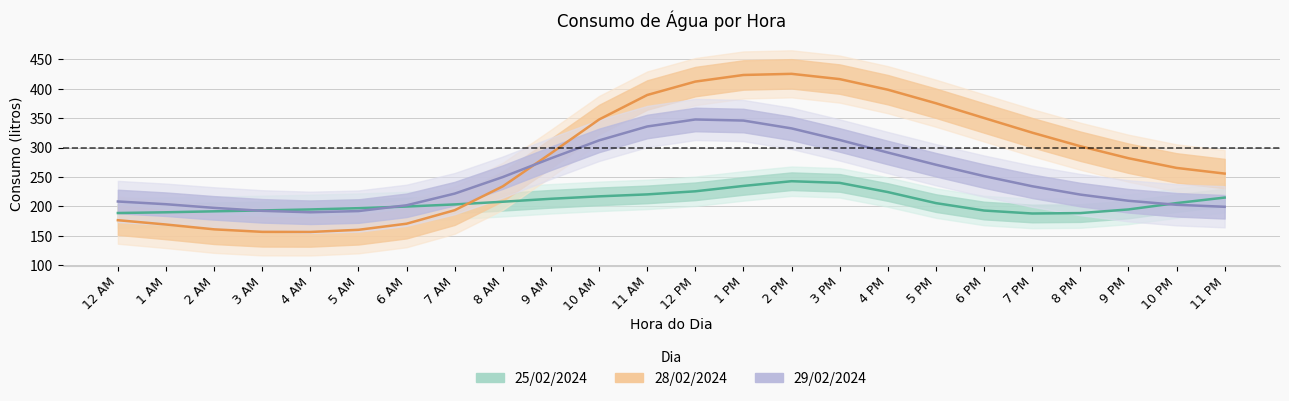

How many intersections are there between 29/02/2024 and 25/02/2024?

3